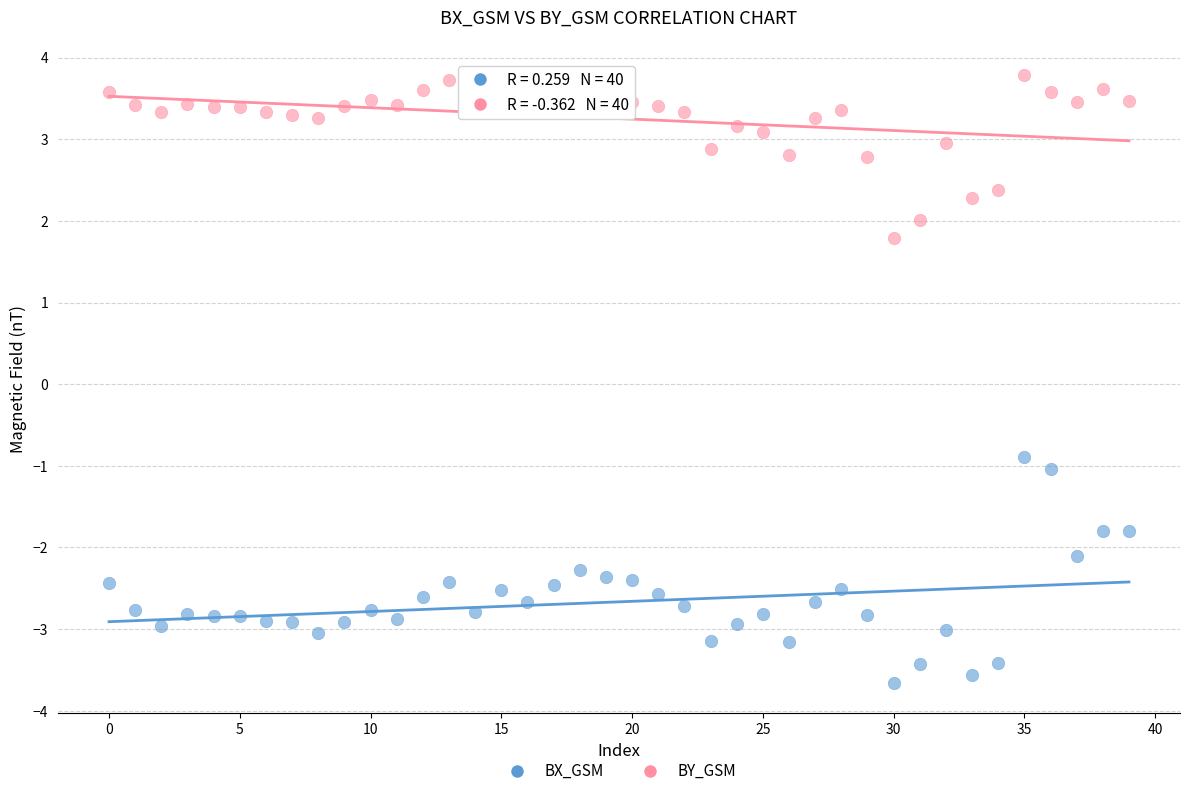

Which series has the largest Y range (max minus min)?

BX_GSM